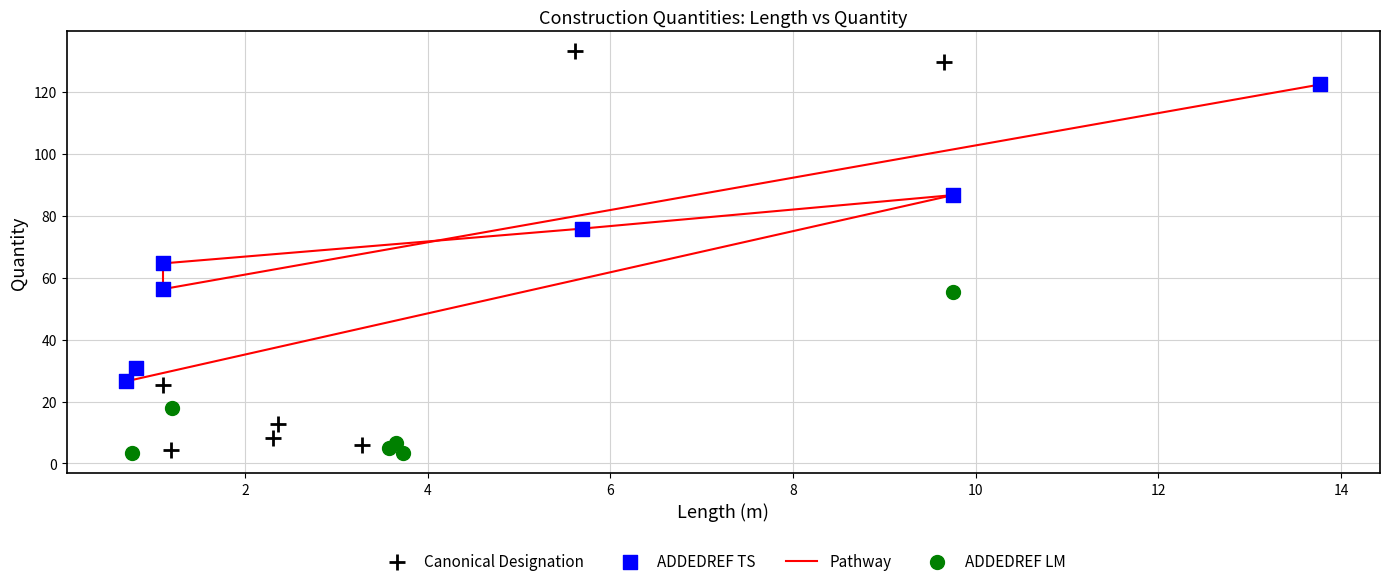

Which series has the widest spread of Y values?

Canonical Designation